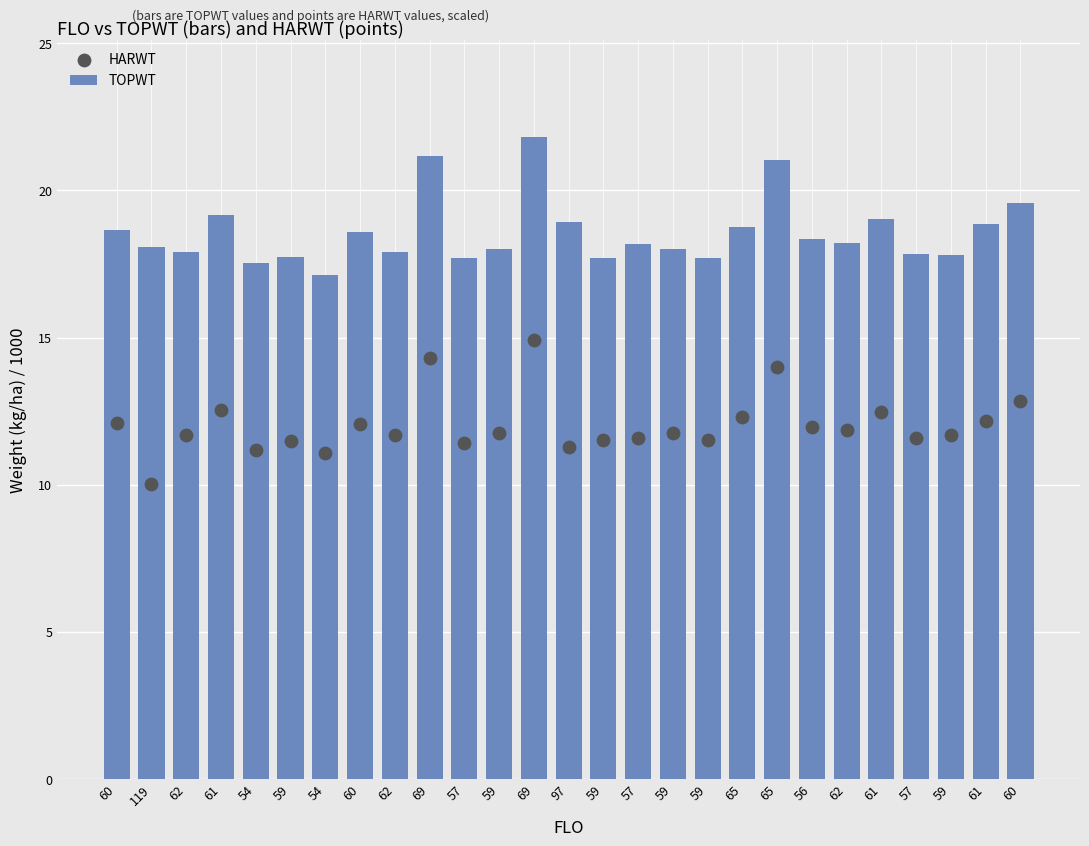

Which series reaches the maximum Y coordinate?

TOPWT